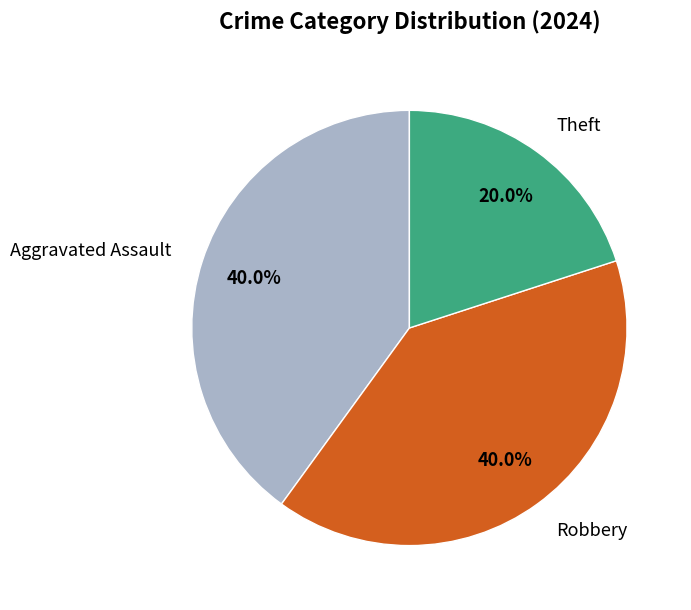

To the nearest percent, what is the average slice percentage?

33%